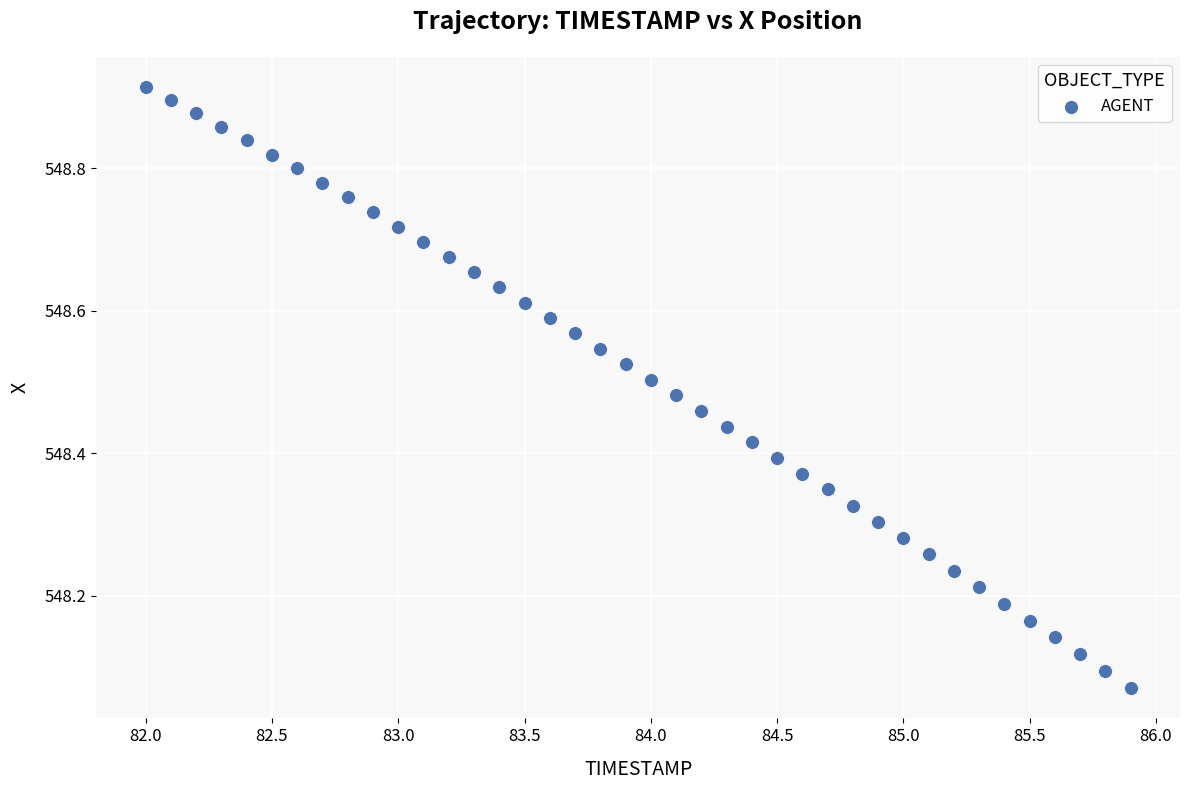

What is the range of X values (max minus min)?

3.9